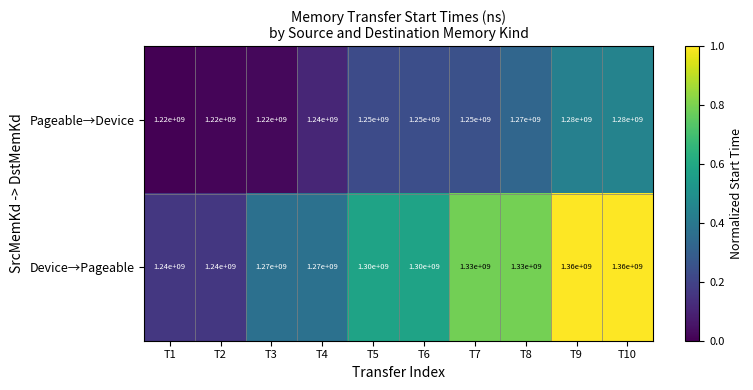

What is the sum of the Pageable→Device values at T5 and T8?

2520000000